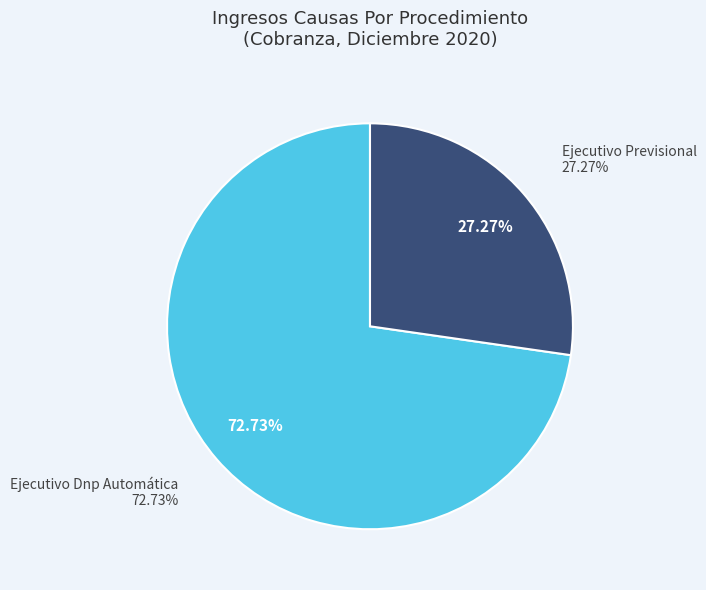

What percentage is the Ejecutivo Dnp Automática slice, to the nearest percent?

73%